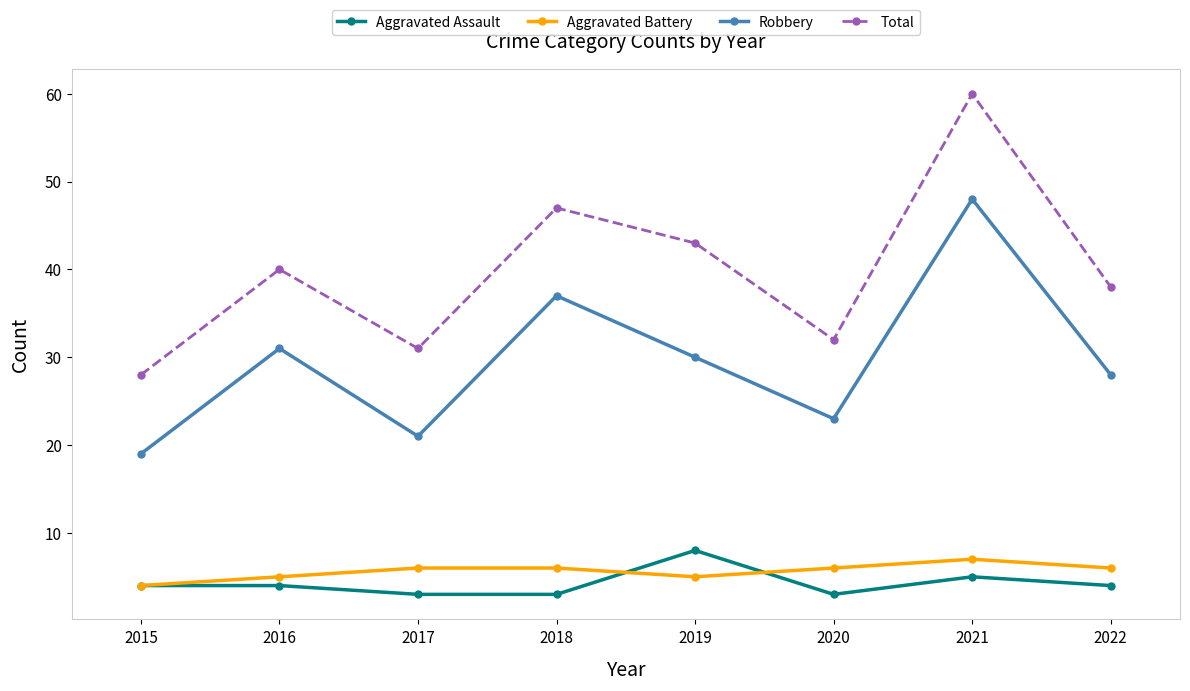

True or false: Robbery and Aggravated Battery intersect in this chart.

False